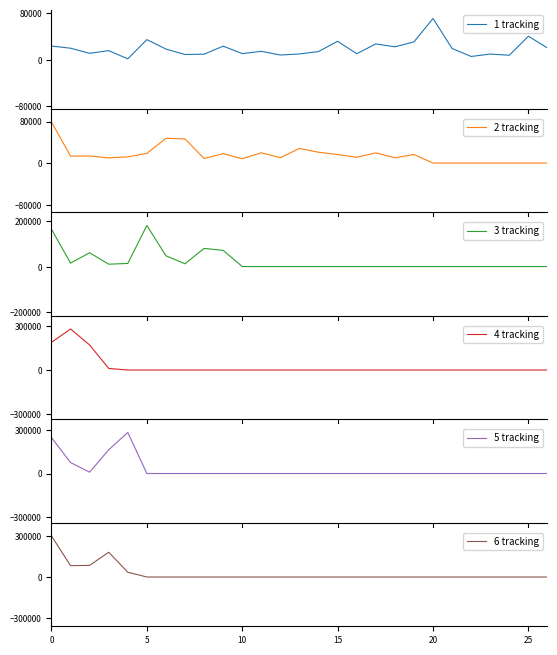

Which series has the largest total across all categories?

5 tracking